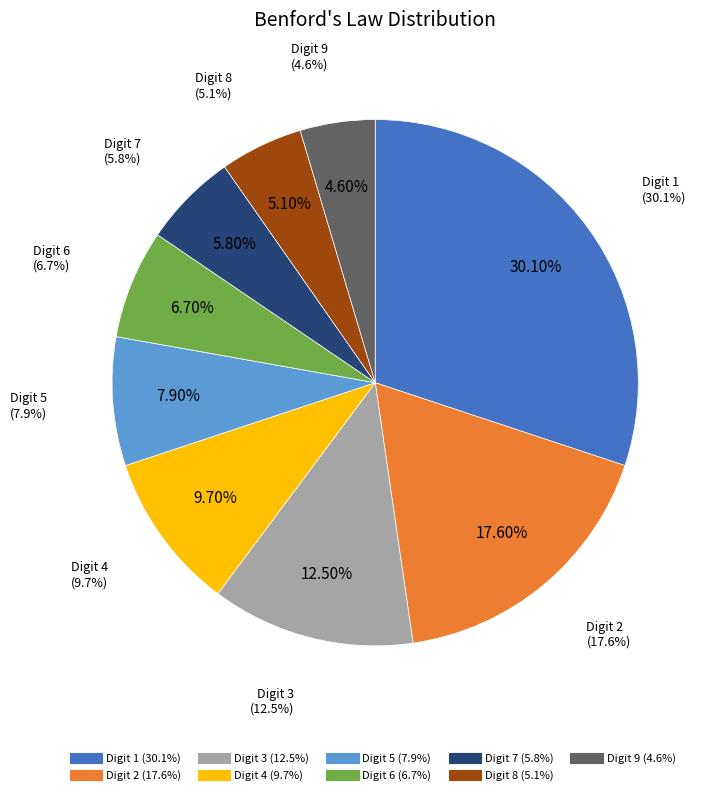

Does 5 represent more than half of the total?

No